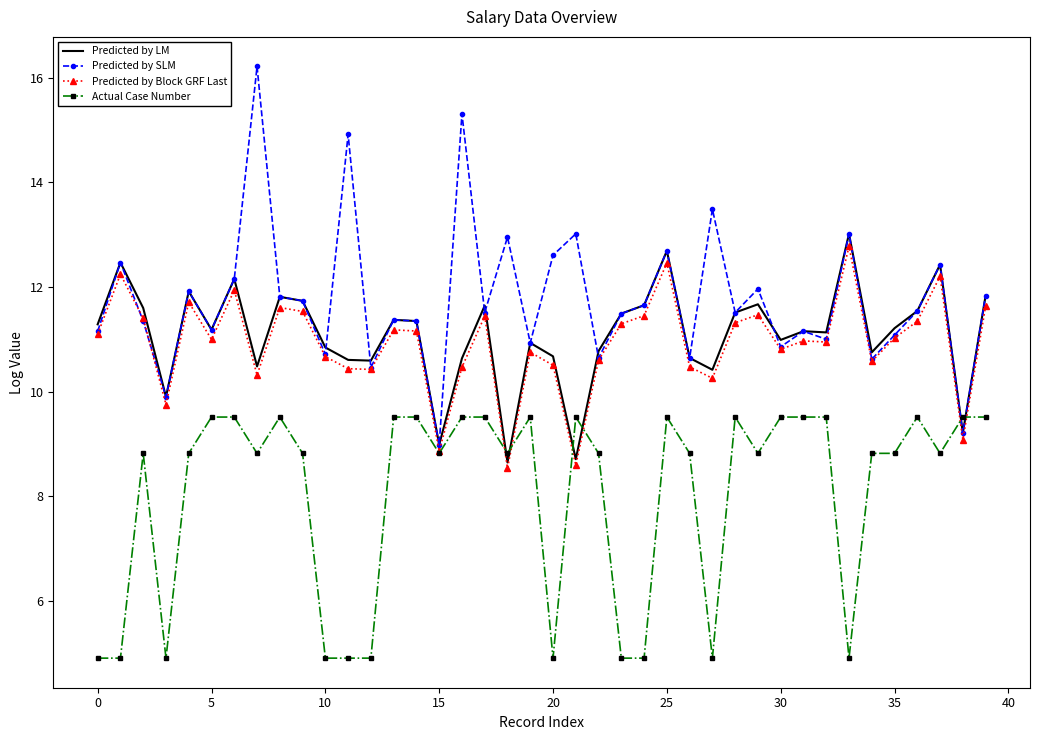

Which series has the largest total across all categories?

Predicted by SLM